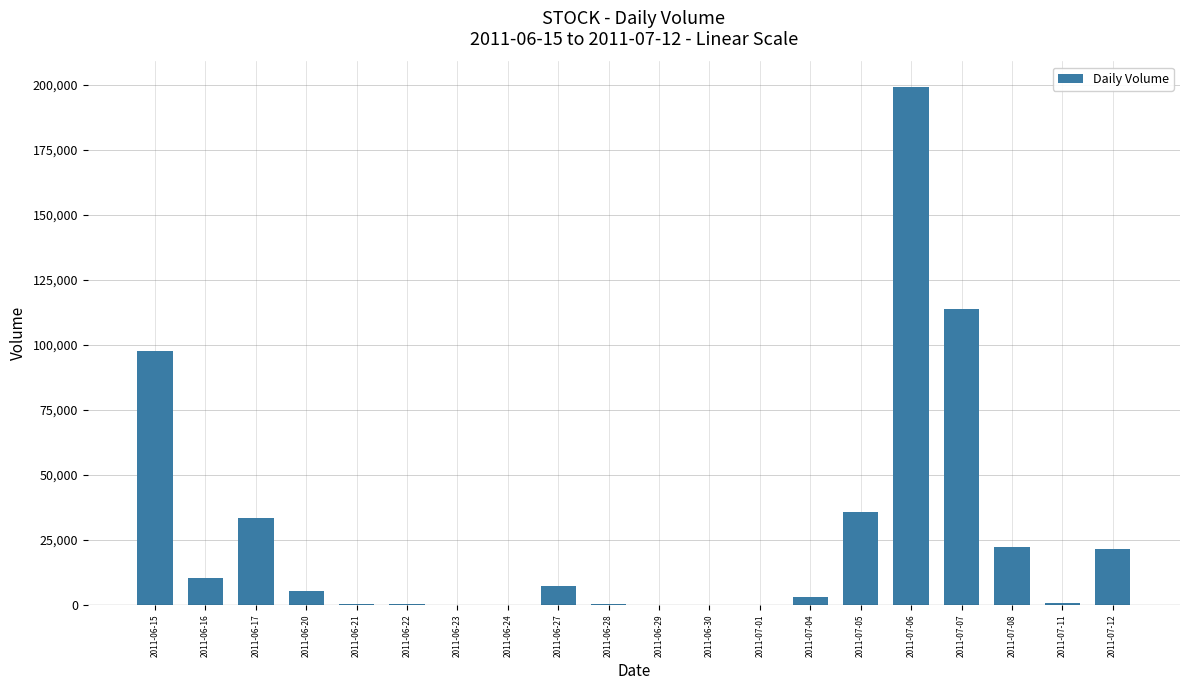

The value at 2011-07-07 is 173748. True or false?

False